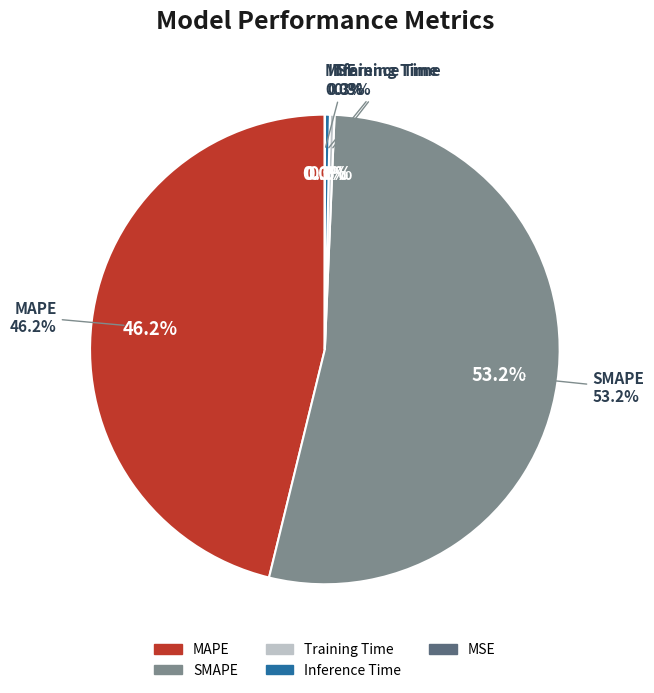

To the nearest percent, what is the average slice percentage?

20%